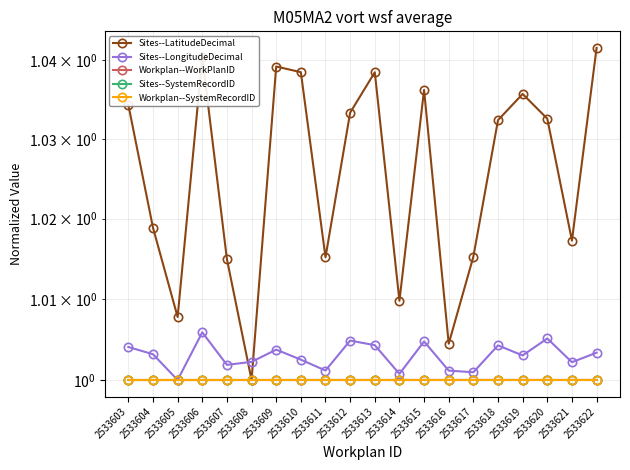

The value of Sites--SystemRecordID at 2533610 is 1.0. True or false?

True